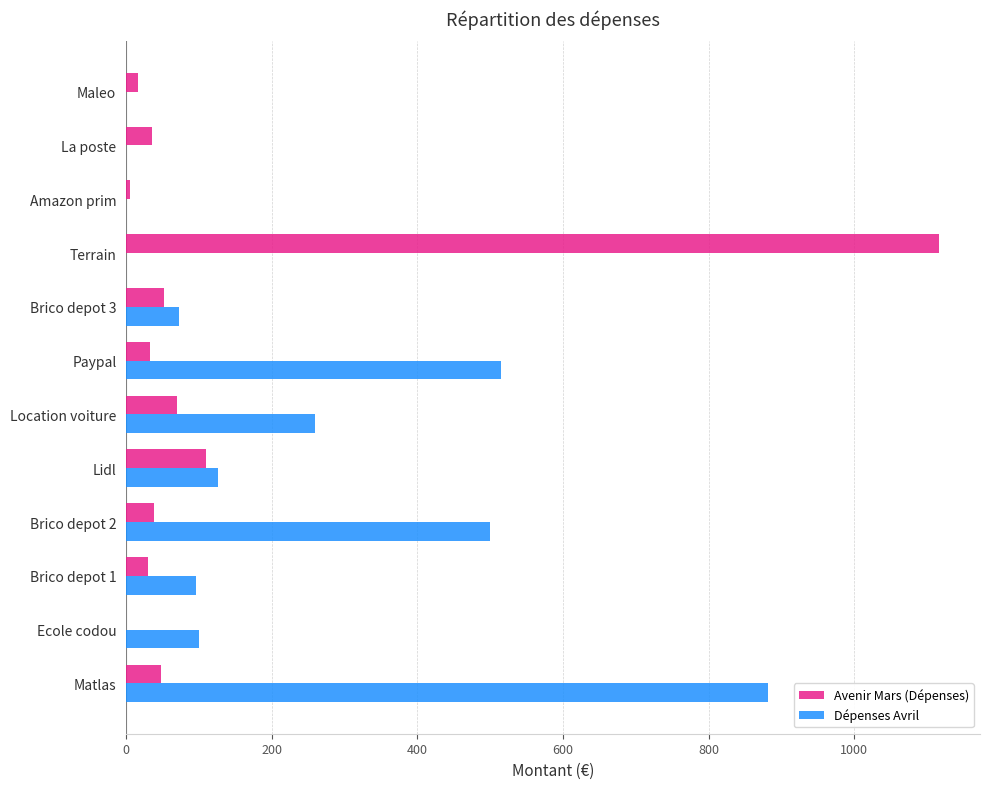

Count the number of data series in this chart.

2